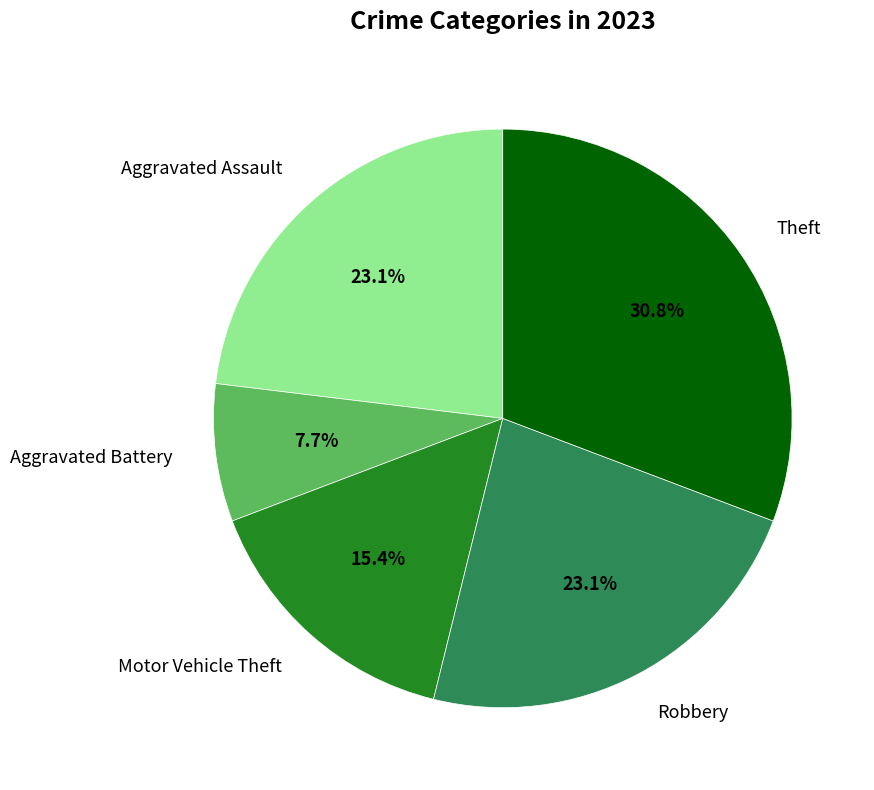

Which slice is the largest?

Theft